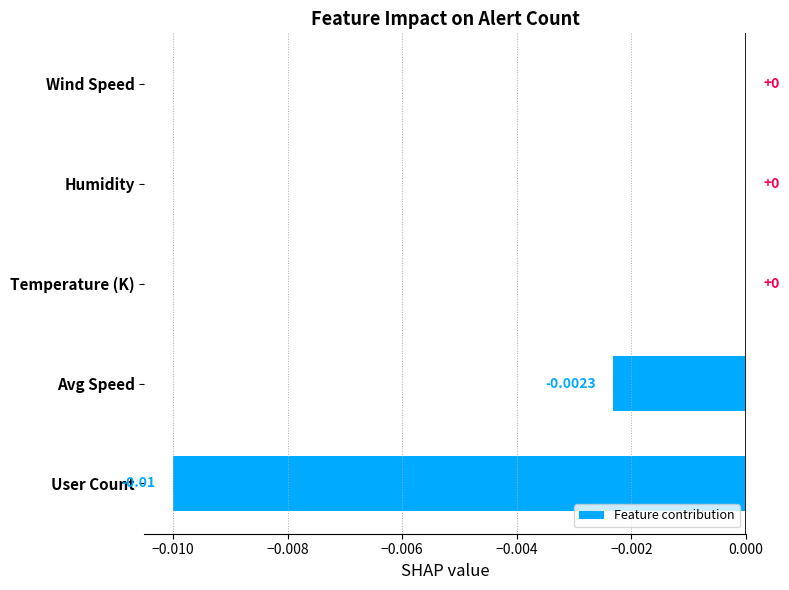

Between Temperature (K) and User Count, which is larger?

Temperature (K)